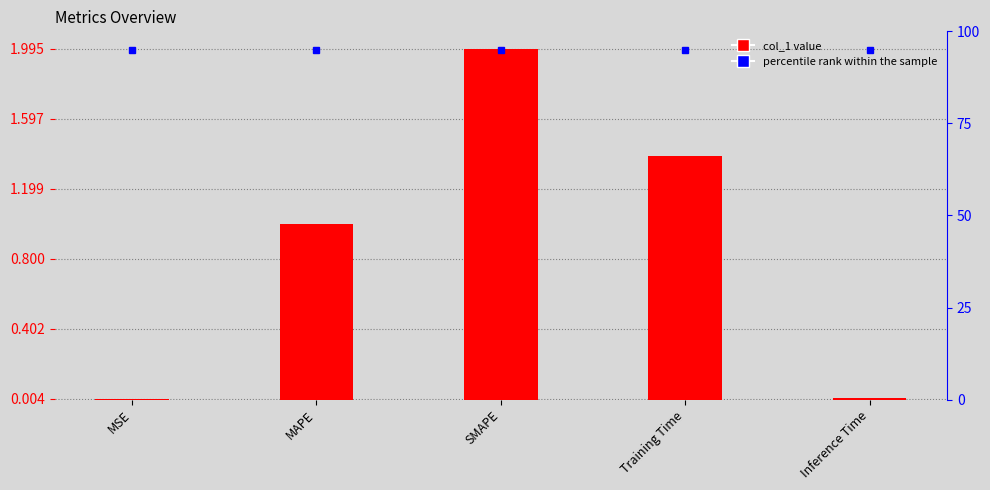

What is the average value of the percentile rank within the sample series?

95.0